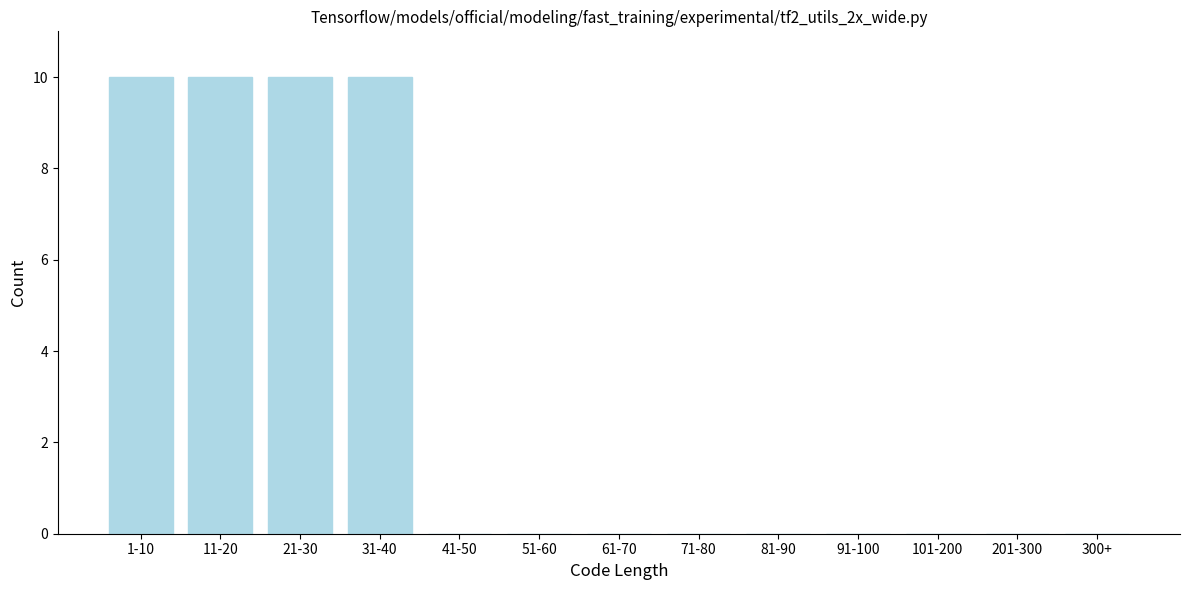

Reading left to right, list all the values displayed in this chart.

1-10=10	11-20=10	21-30=10	31-40=10	41-50=0	51-60=0	61-70=0	71-80=0	81-90=0	91-100=0	101-200=0	201-300=0	300+=0